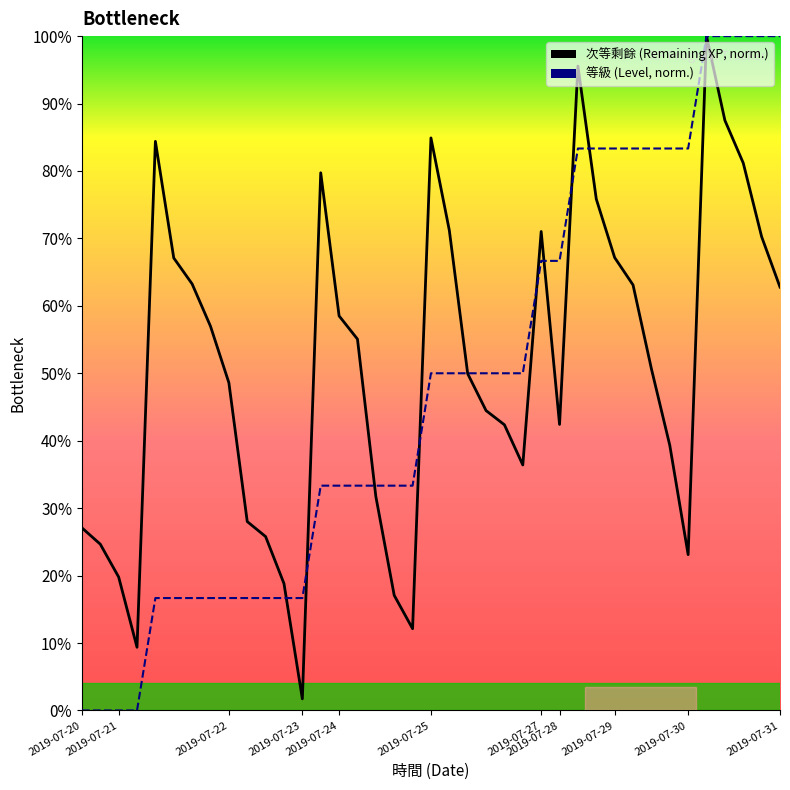

List the series in order of their peak value, highest first.

次等剩餘, 等級